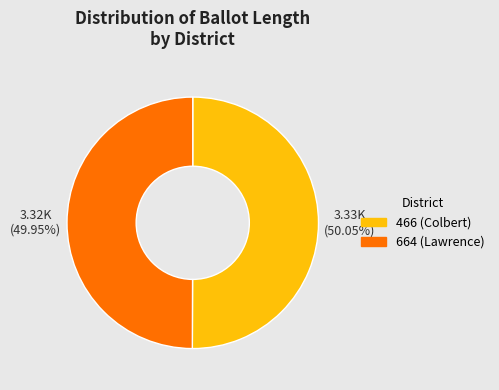

To the nearest percent, what is the combined percentage of 664 (Lawrence) and 466 (Colbert)?

100%